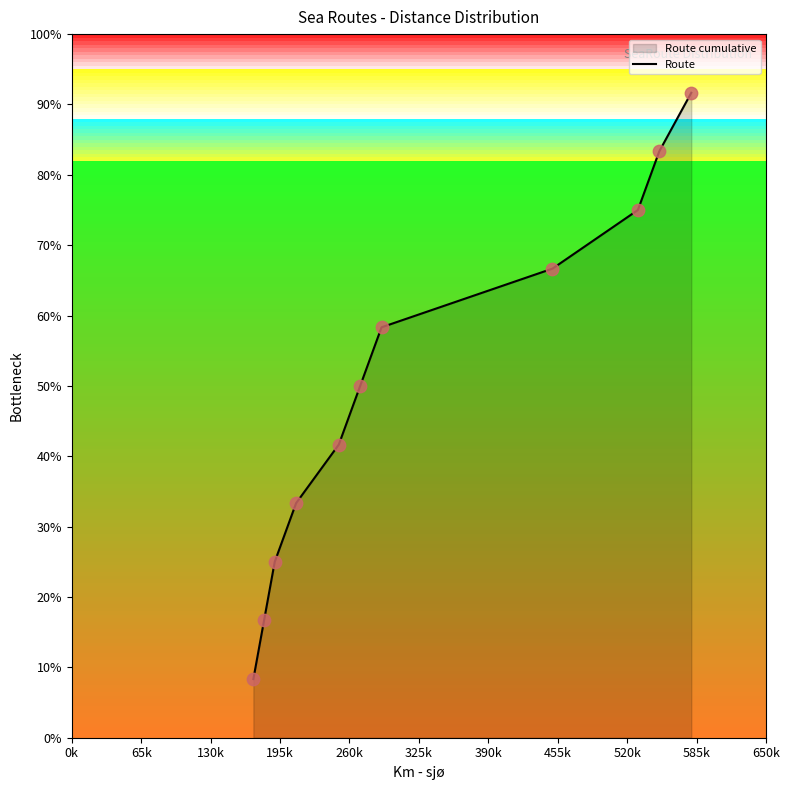

What is the change in value from 260k to 585k?

+0.4